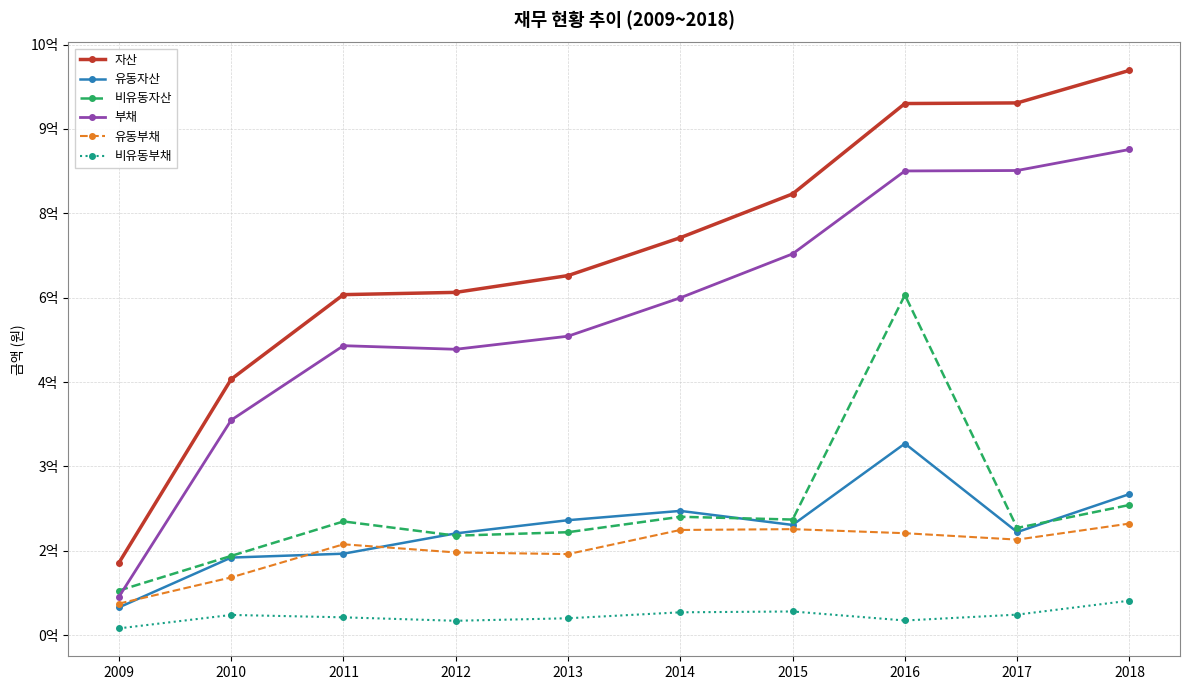

List the series in order of their peak value, highest first.

자산, 부채, 비유동자산, 유동자산, 유동부채, 비유동부채